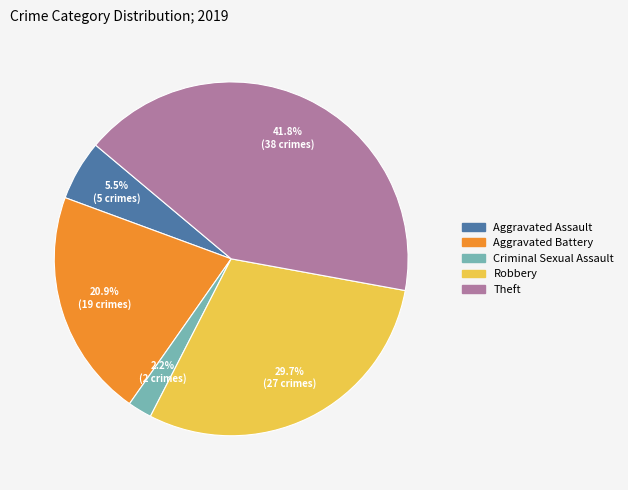

To the nearest percent, what is the difference between the largest and smallest slice percentages?

40%